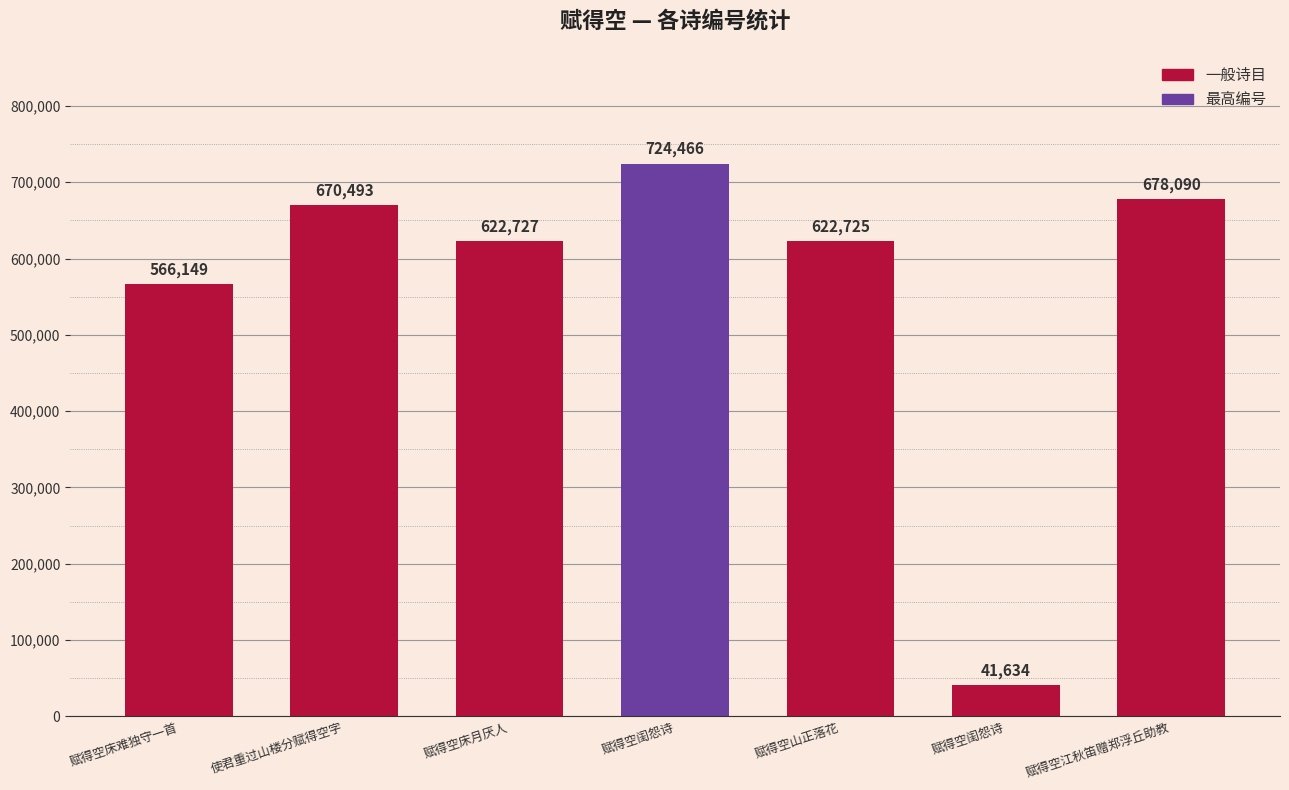

Between 使君重过山楼分赋得空字 and 赋得空床难独守一首, which is larger?

使君重过山楼分赋得空字